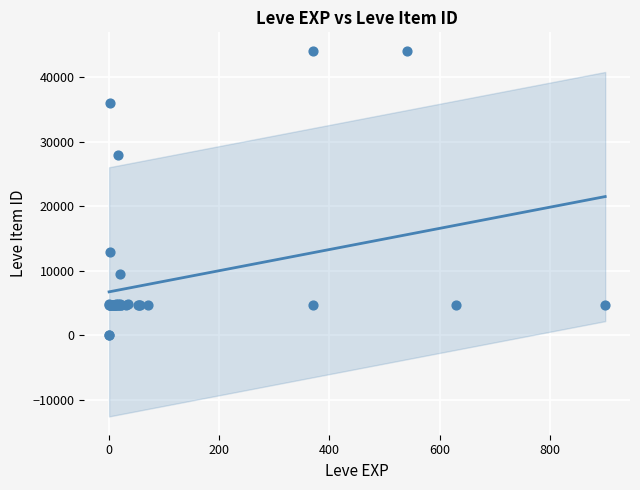

What Y value in the scatter plot is closest to 22048?

27884